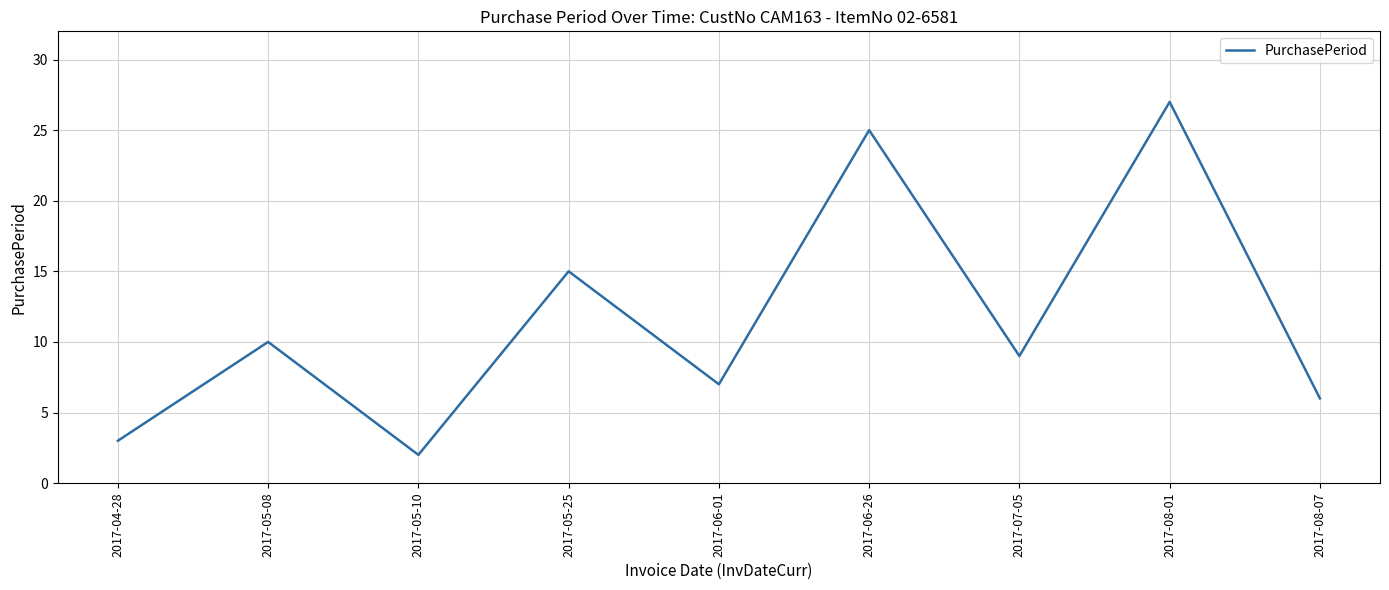

True or false: the data shows 3 at 2017-04-28.

True